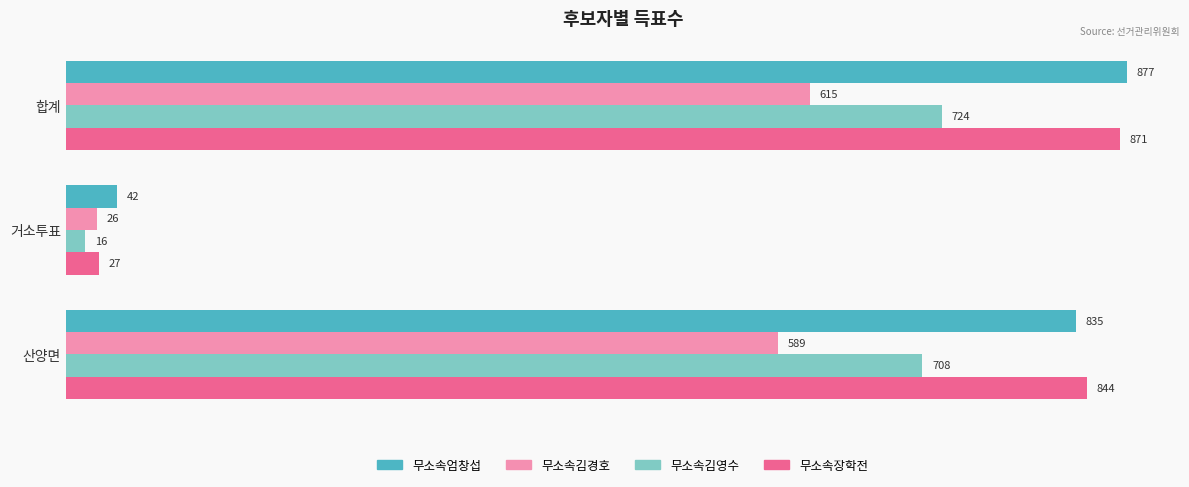

What value does the 무소속김경호 series have at 합계, to the nearest 100?

600